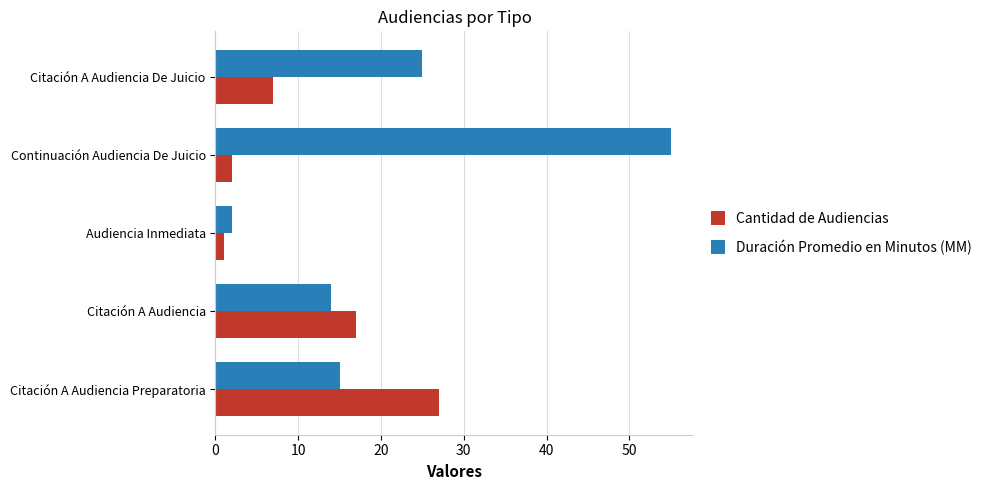

Which series has the widest spread of values?

Duración Promedio en Minutos (MM)